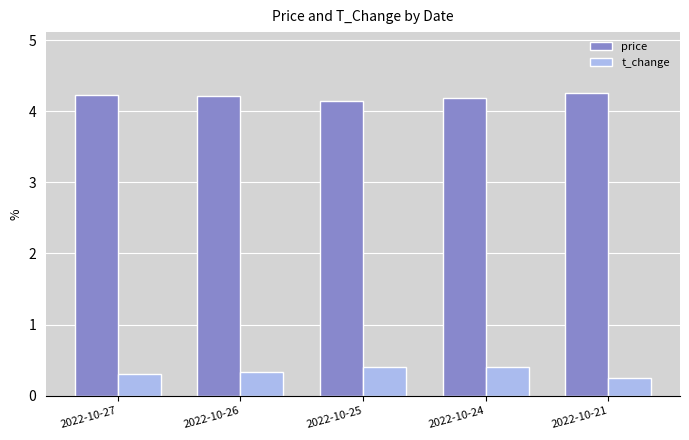

What is the average value of the price series?

4.2